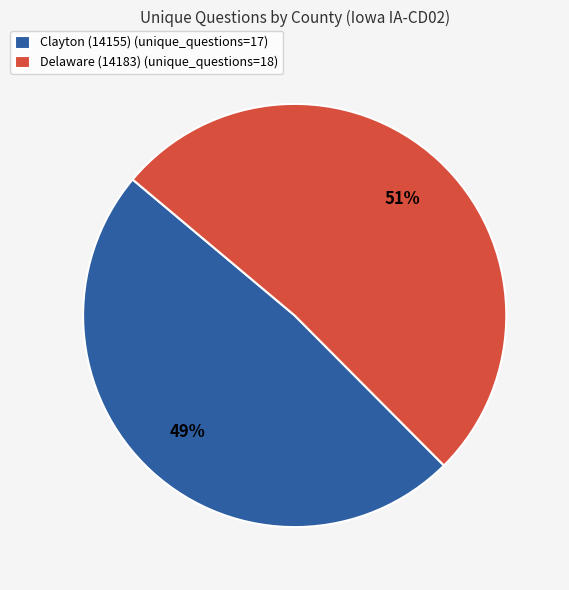

How many slices are in this pie chart?

2